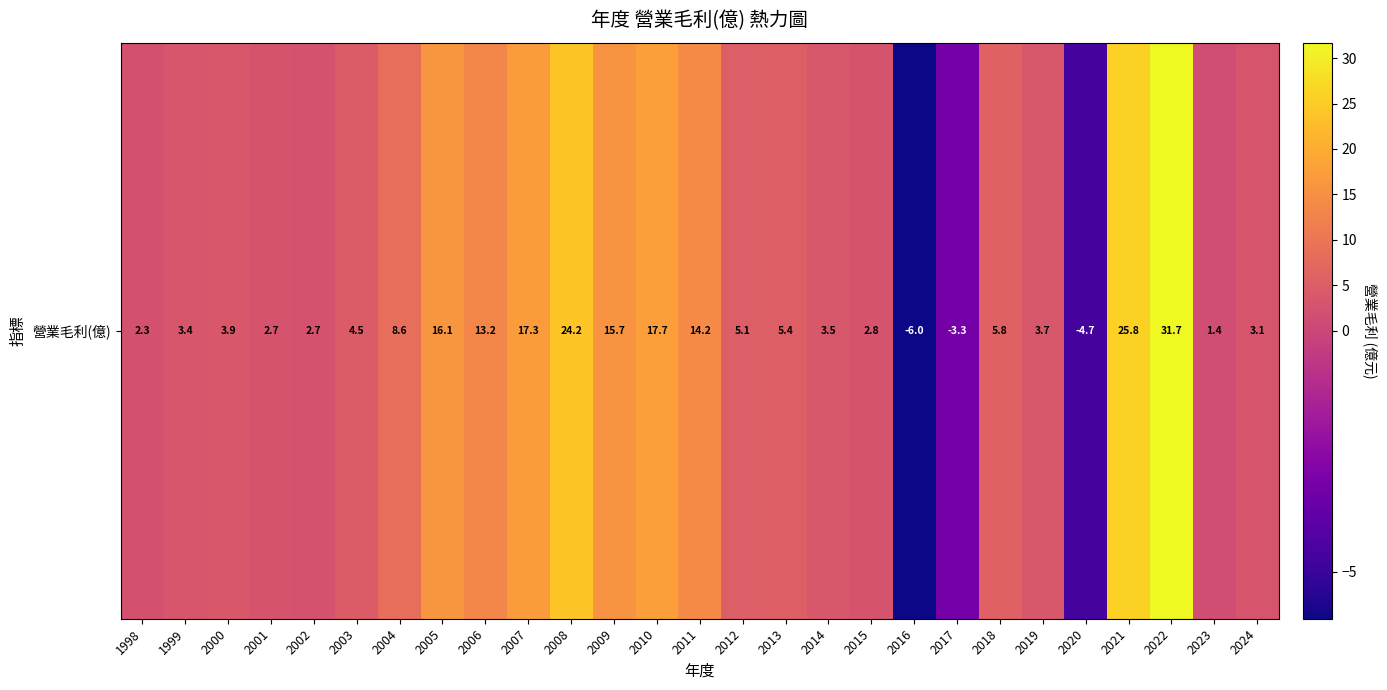

Reading left to right, list all the values displayed in this chart.

2.3	3.4	3.9	2.7	2.7	4.5	8.6	16.1	13.2	17.3	24.2	15.7	17.7	14.2	5.1	5.4	3.5	2.8	-6.0	-3.3	5.8	3.7	-4.7	25.8	31.7	1.4	3.1